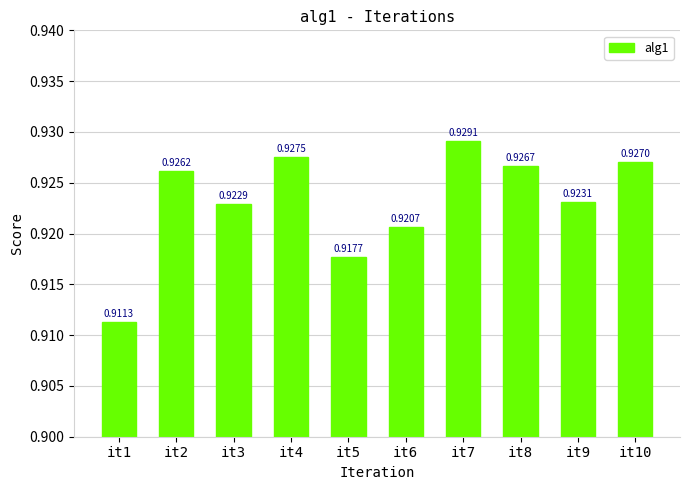

The value at it6 is 0.2. True or false?

False